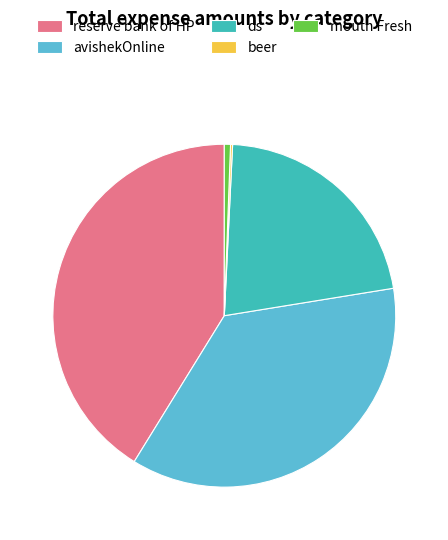

Combined, do avishekOnline and reserve bank of HP account for over 50%?

Yes